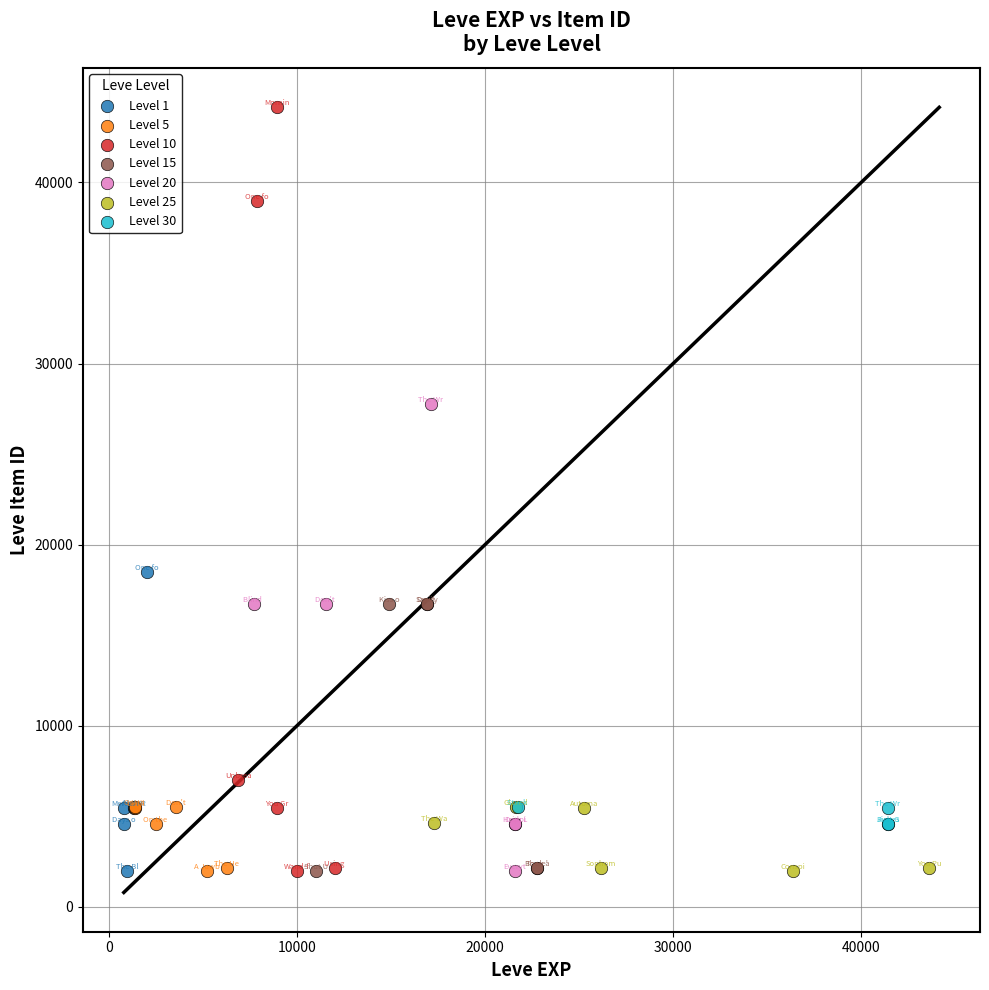

Which series has the largest Y range (max minus min)?

Level 10